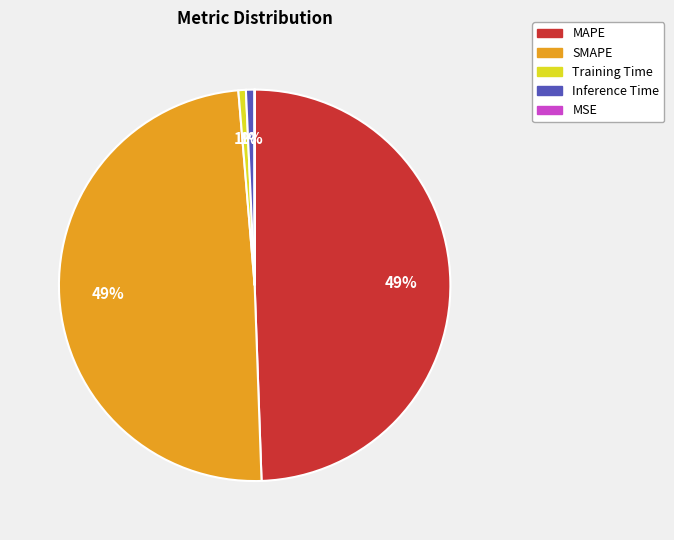

Does any single category account for the majority?

No